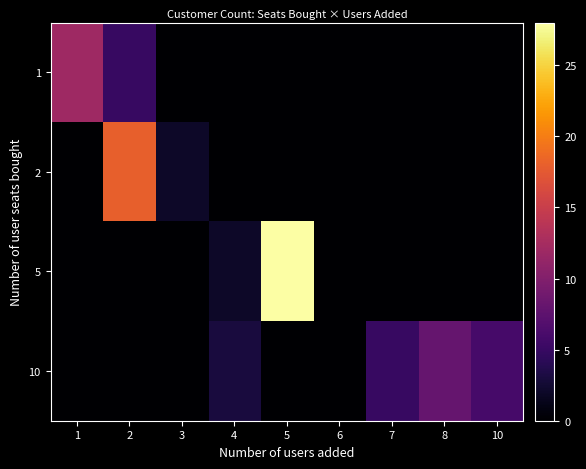

Which series has the largest total across all categories?

5